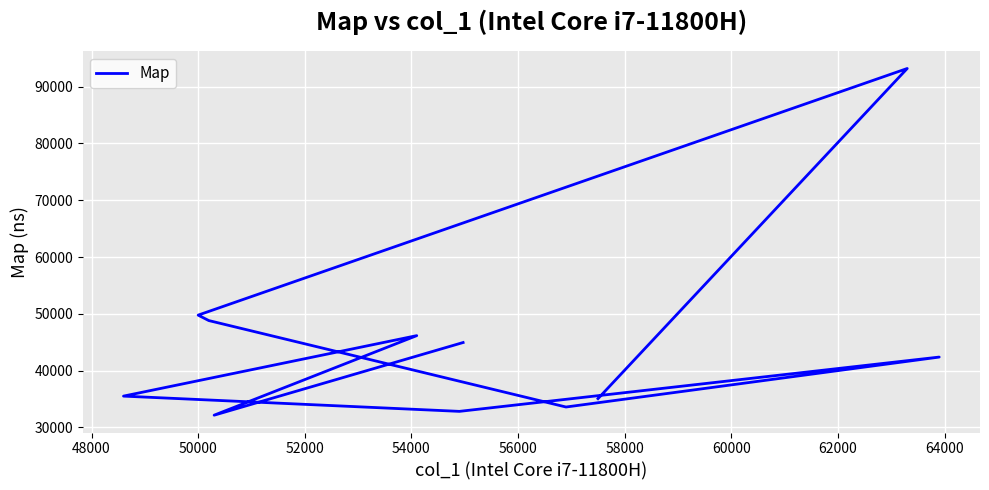

What is the difference between the maximum and minimum values?

61088.0